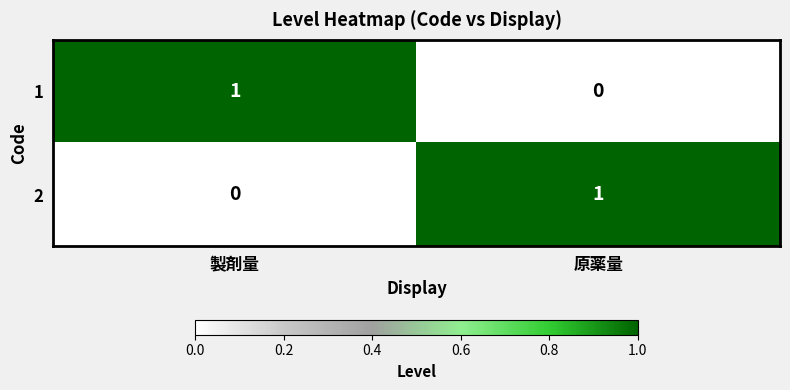

Rank the series at 製剤量 from highest to lowest value.

1, 2